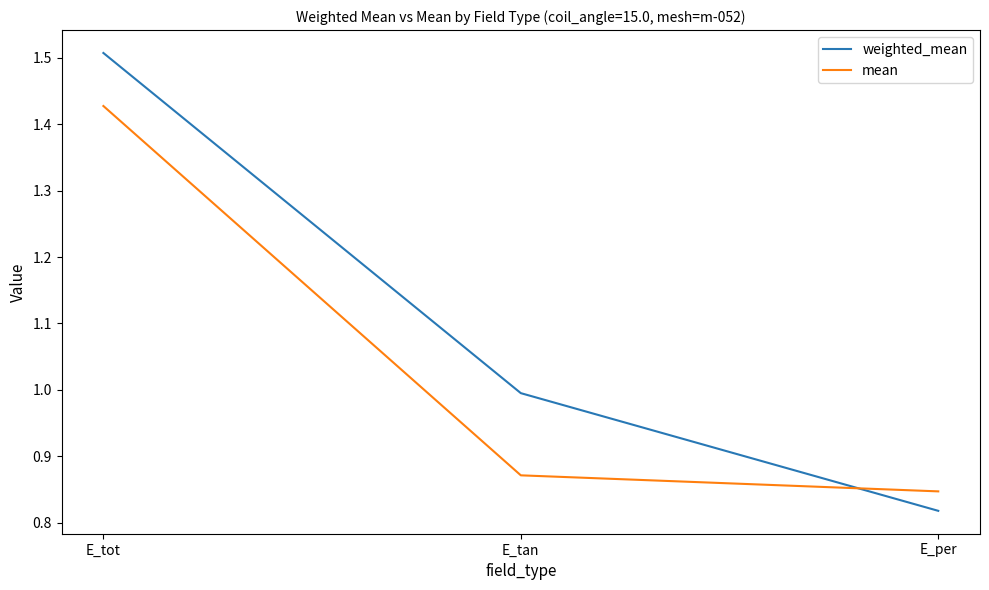

Which category has the lowest value across all series?

E_per